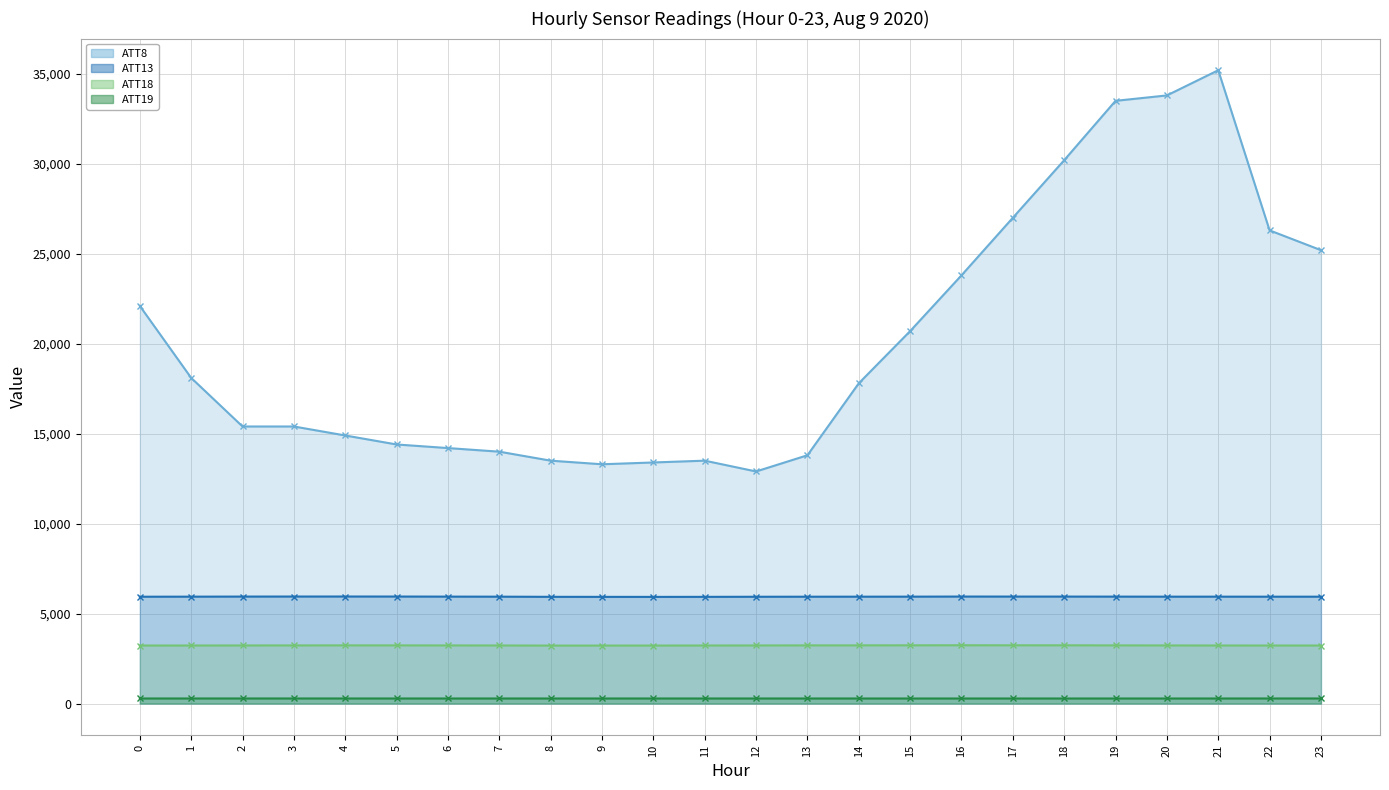

Reading left to right, what are all the values shown in this chart?

ATT8: 22100.0	18100.0	15400.0	15400.0	14900.0	14400.0	14200.0	14000.0	13500.0	13300.0	13400.0	13500.0	12900.0	13800.0	17800.0	20700.0	23800.0	27000.0	30200.0	33500.0	33800.0	35200.0	26300.0	25200.0
ATT13: 5938.1	5941.5	5945.8	5947.9	5949.4	5947.7	5943.8	5940.6	5932.0	5930.1	5928.6	5930.8	5935.8	5938.7	5940.4	5941.9	5947.1	5945.9	5945.6	5943.5	5940.9	5941.5	5939.9	5940.1
ATT18: 3225.3	3227.2	3229.5	3232.0	3234.9	3233.8	3230.8	3229.1	3222.7	3223.5	3224.5	3227.4	3229.8	3234.0	3235.4	3237.3	3241.2	3238.3	3237.7	3234.1	3230.2	3227.9	3226.9	3226.3
ATT19: 282.1	282.2	282.4	282.5	282.1	281.8	281.7	281.8	281.8	281.7	281.8	281.8	281.9	281.7	281.5	281.4	281.5	281.5	281.2	281.3	281.3	281.8	282.5	282.7